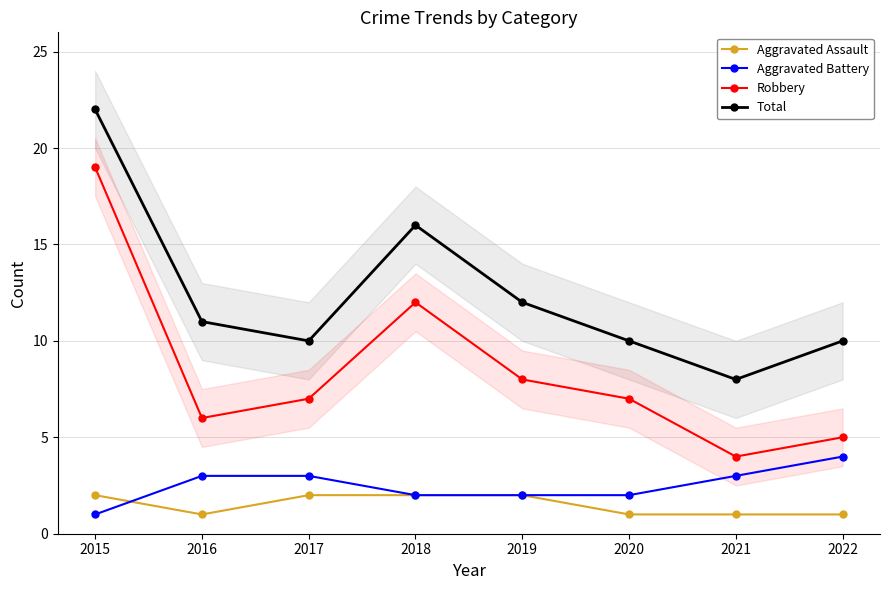

Does the chart have visible grid lines?

Yes